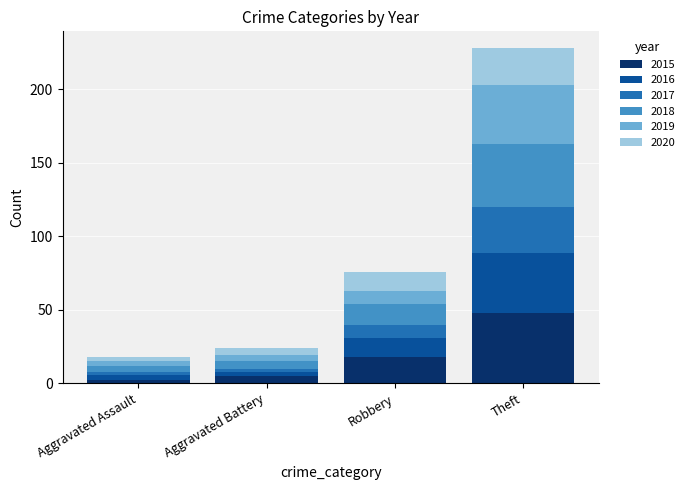

At which category is the sum across all series the highest?

Theft